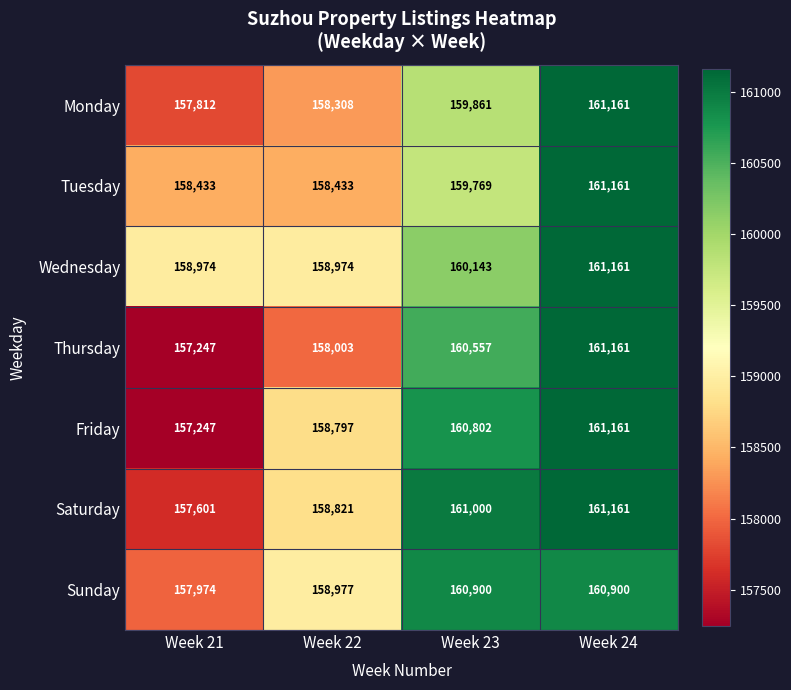

Rank the categories by Thursday value from lowest to highest.

Week 21, Week 22, Week 23, Week 24